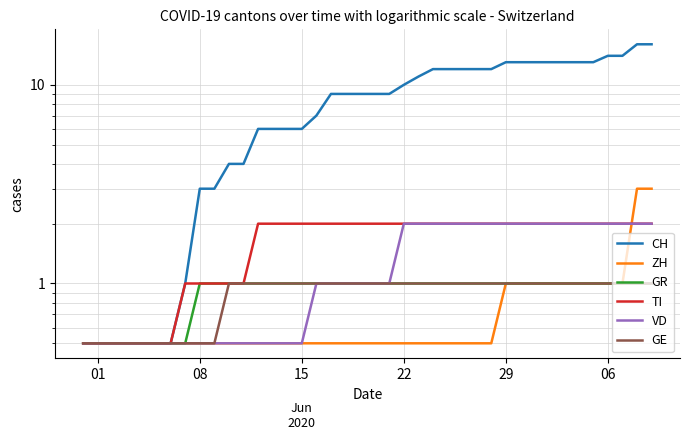

Which series has the largest range (max minus min)?

CH